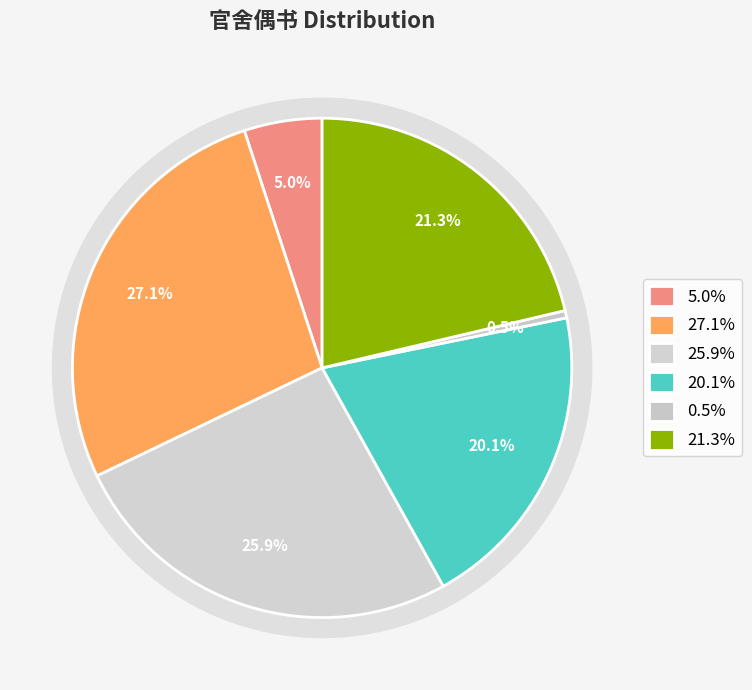

How many segments does this pie chart have?

6